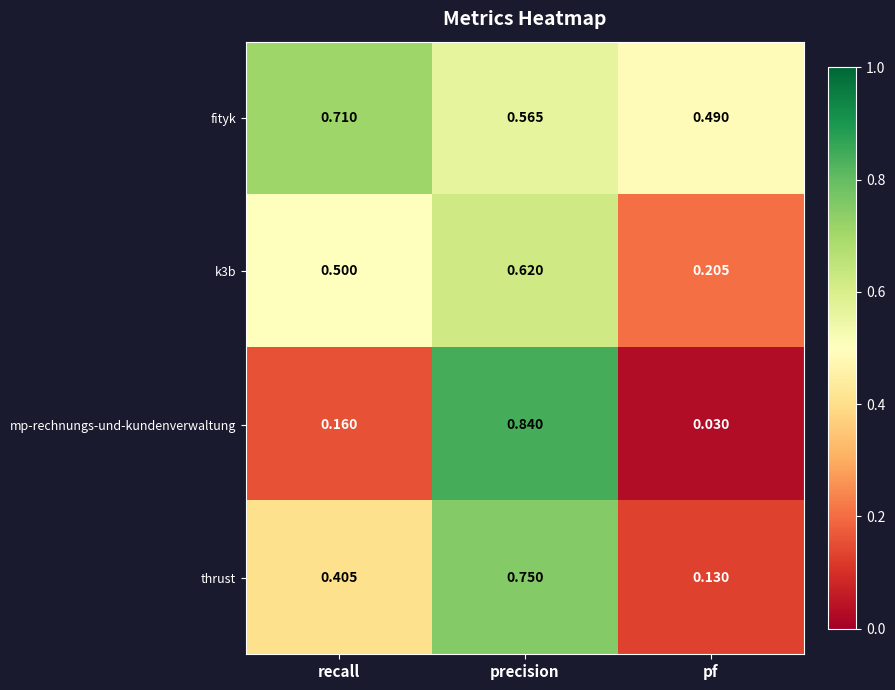

Which label corresponds to the largest value in the chart?

precision